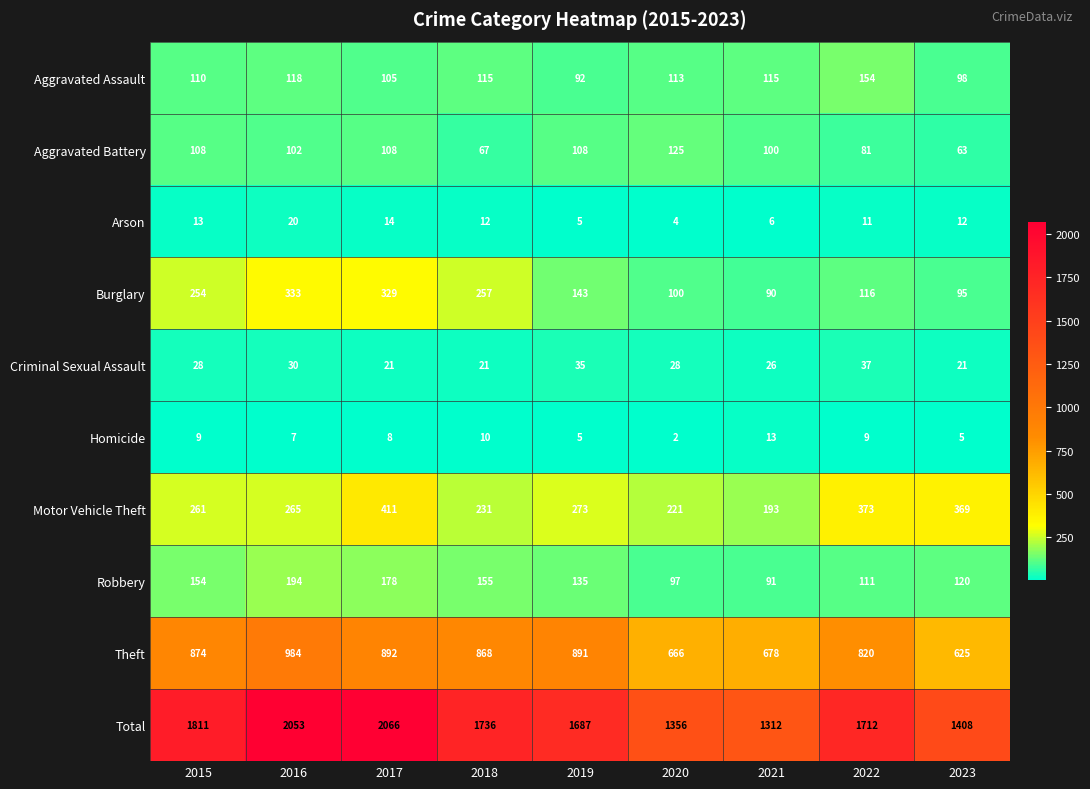

List the series in order of their peak value, lowest first.

Homicide, Arson, Criminal Sexual Assault, Aggravated Battery, Aggravated Assault, Robbery, Burglary, Motor Vehicle Theft, Theft, Total